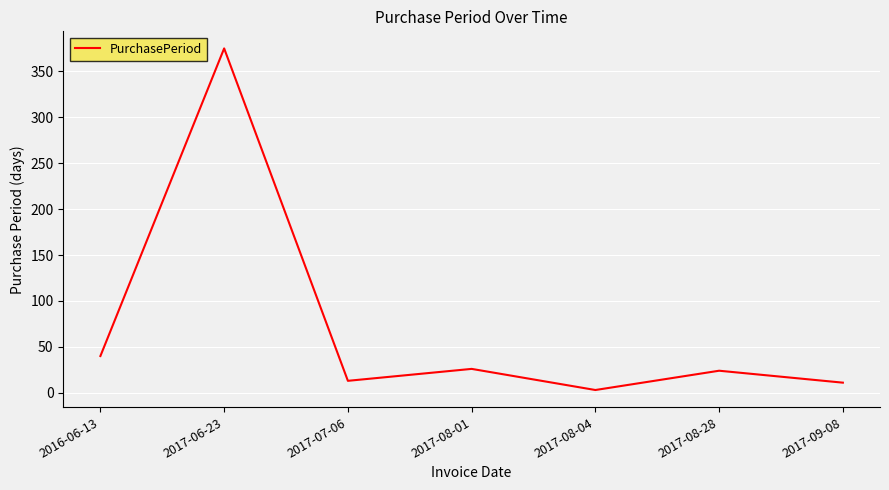

Reading left to right, what are all the values shown in this chart?

2016-06-13=40	2017-06-23=375	2017-07-06=13	2017-08-01=26	2017-08-04=3	2017-08-28=24	2017-09-08=11